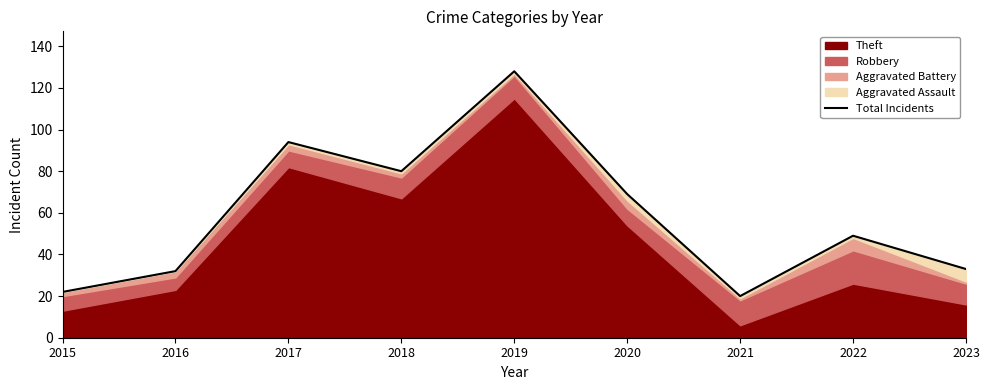

Reading left to right, extract all data points from this chart.

2015=22	2016=32	2017=94	2018=80	2019=128	2020=69	2021=20	2022=49	2023=33